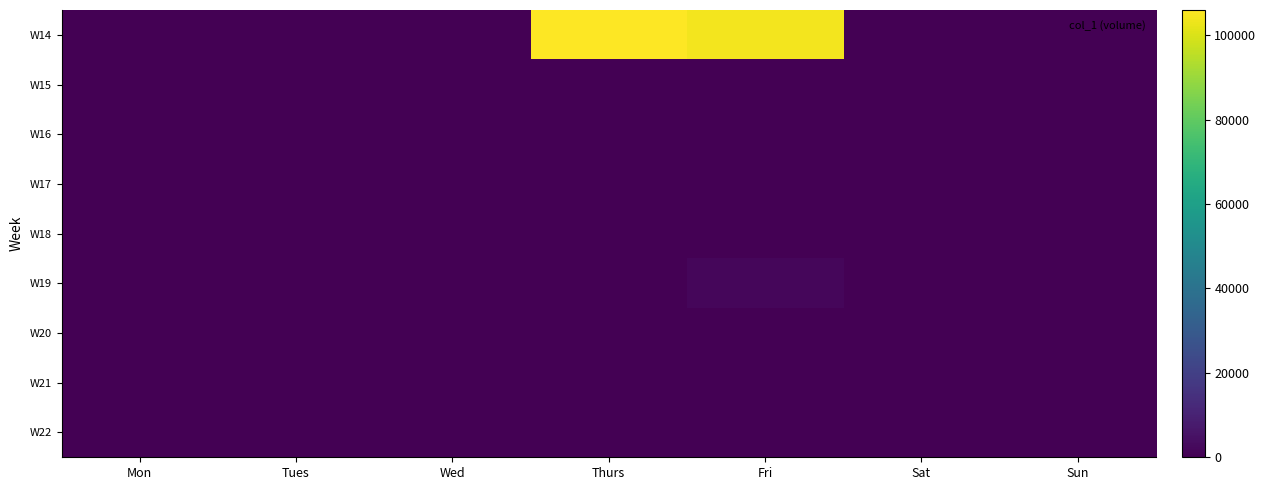

Which series has the widest spread of values?

W14